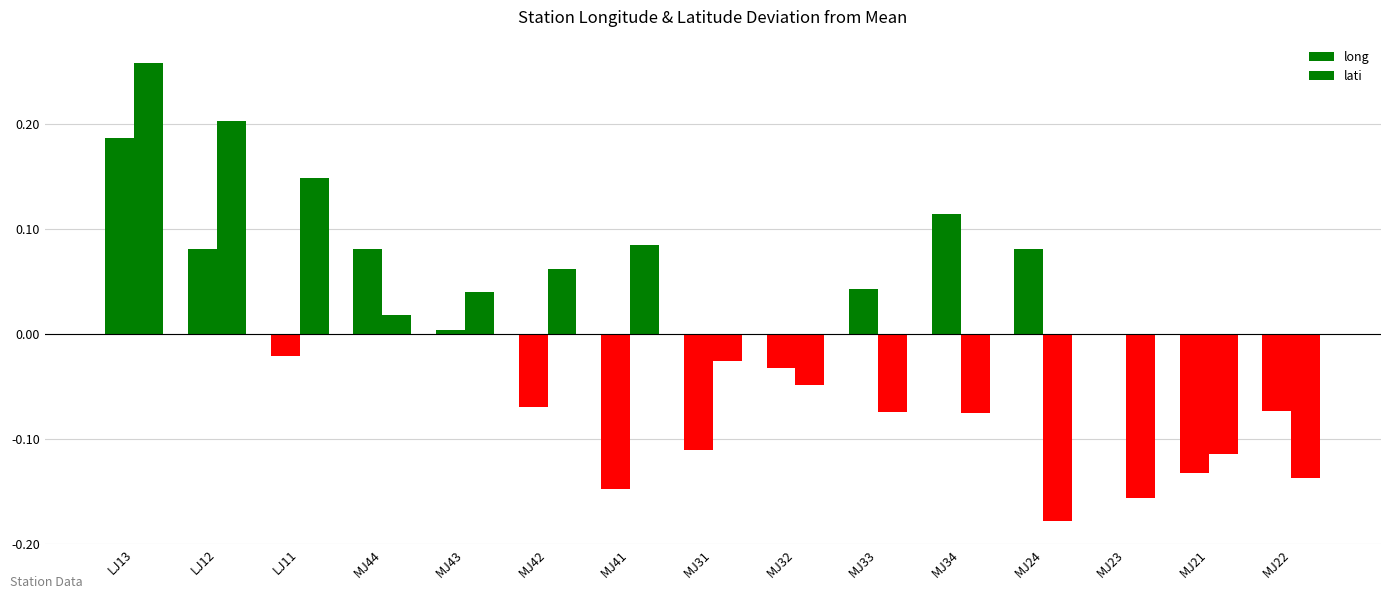

Count the number of data series in this chart.

2